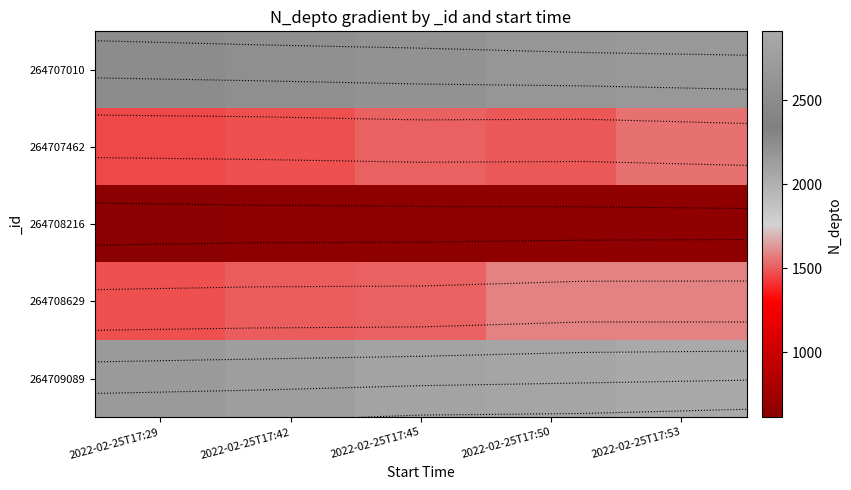

How many data points does each series have?

5